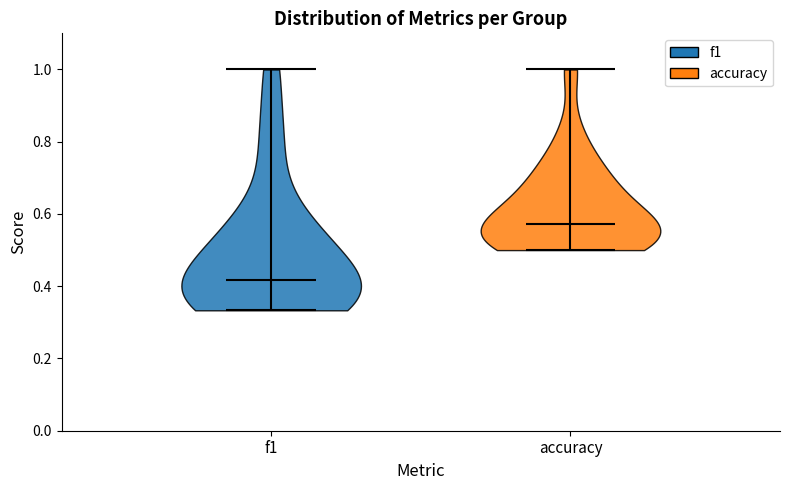

Where does the median line of the violin for accuracy sit on the y-axis? The values are not printed on the chart, so give them approximately, as read against the axis.

0.58